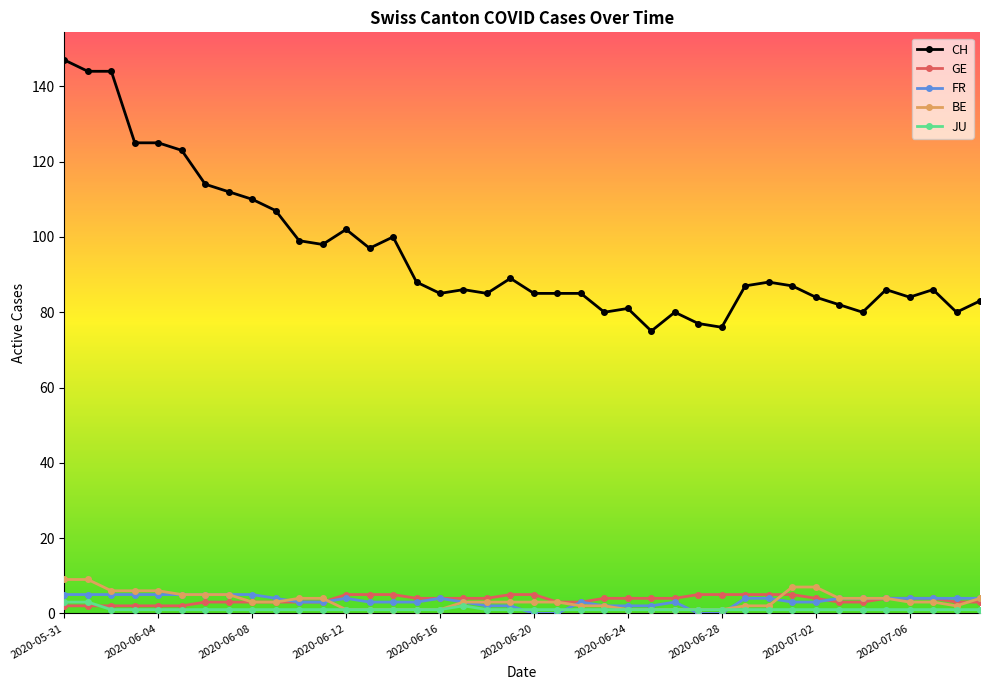

Which series has the widest spread of values?

CH